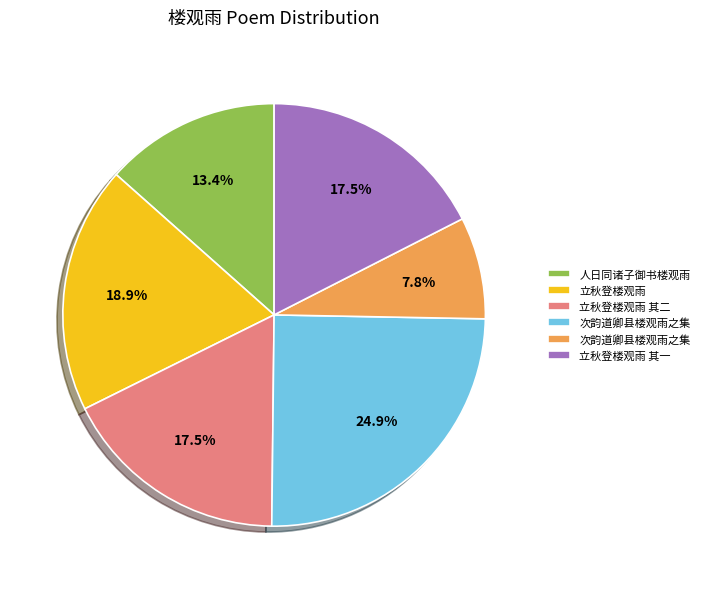

Does any single category account for the majority?

No